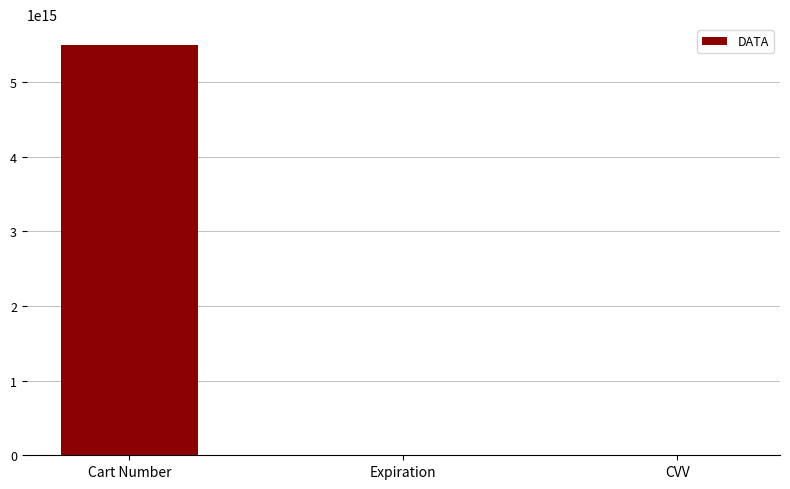

At which category does the chart reach its peak across all series?

Cart Number